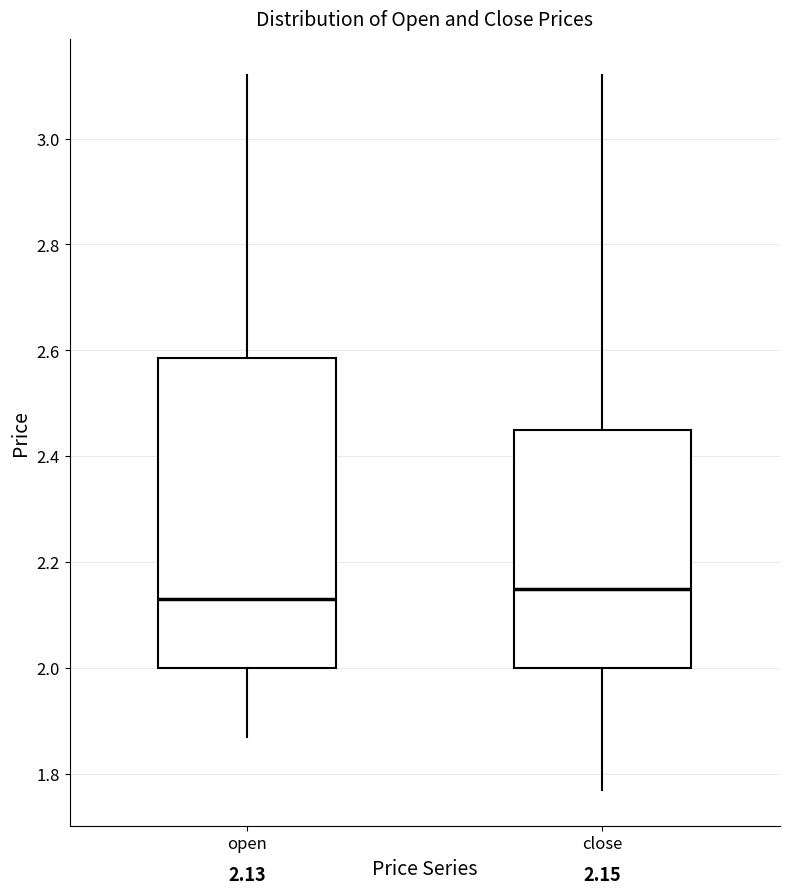

Comparing the boxes themselves (not the whiskers), which one is the tallest?

open